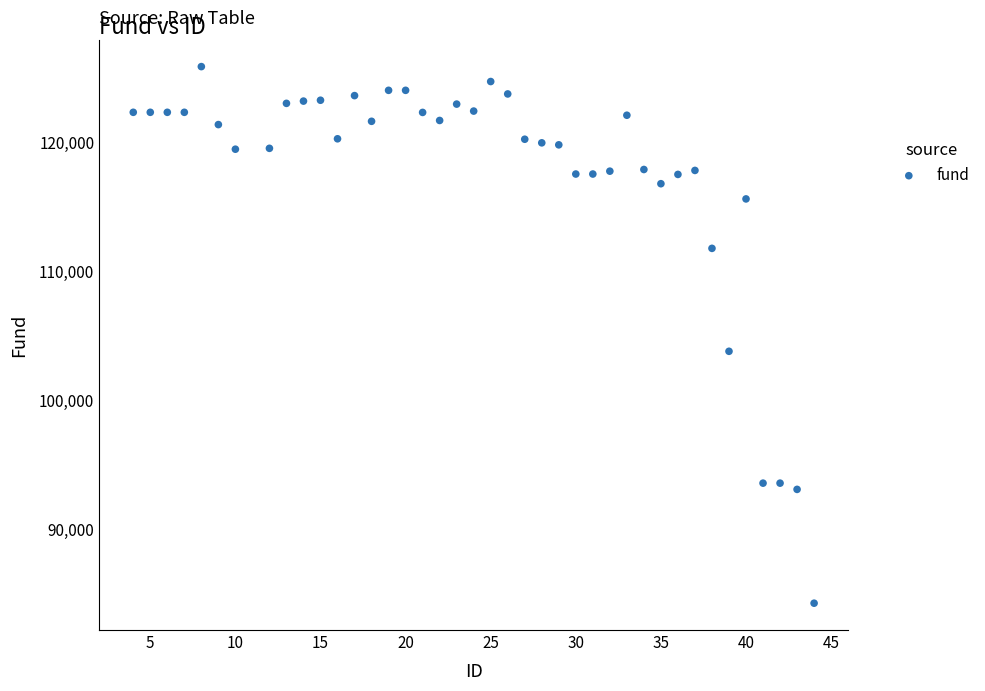

What is the range of Y values (max minus min)?

41676